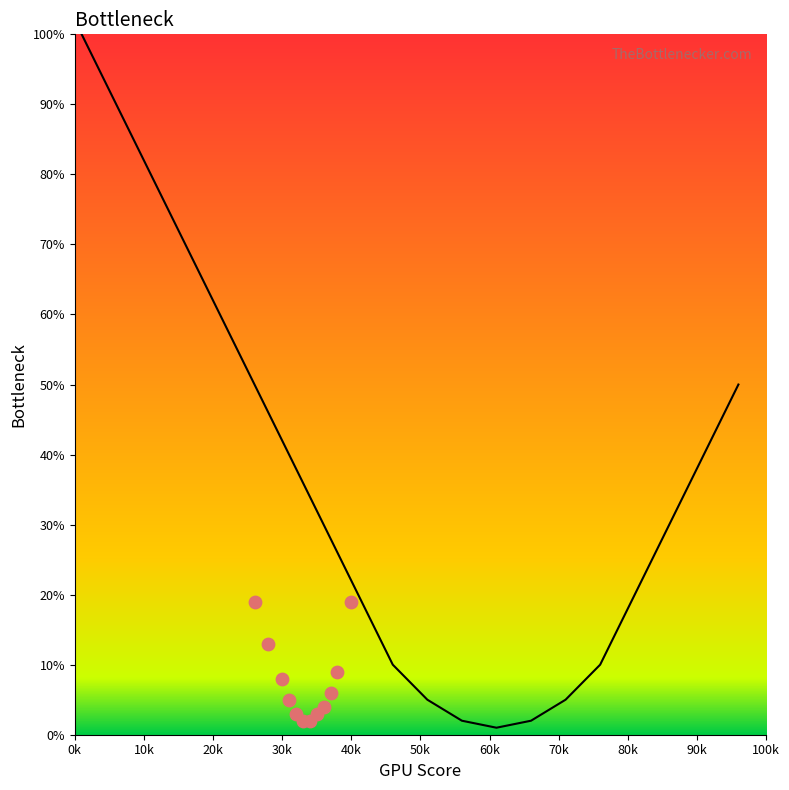

What is the ratio of the value at 96 to the value at 86?

1.7